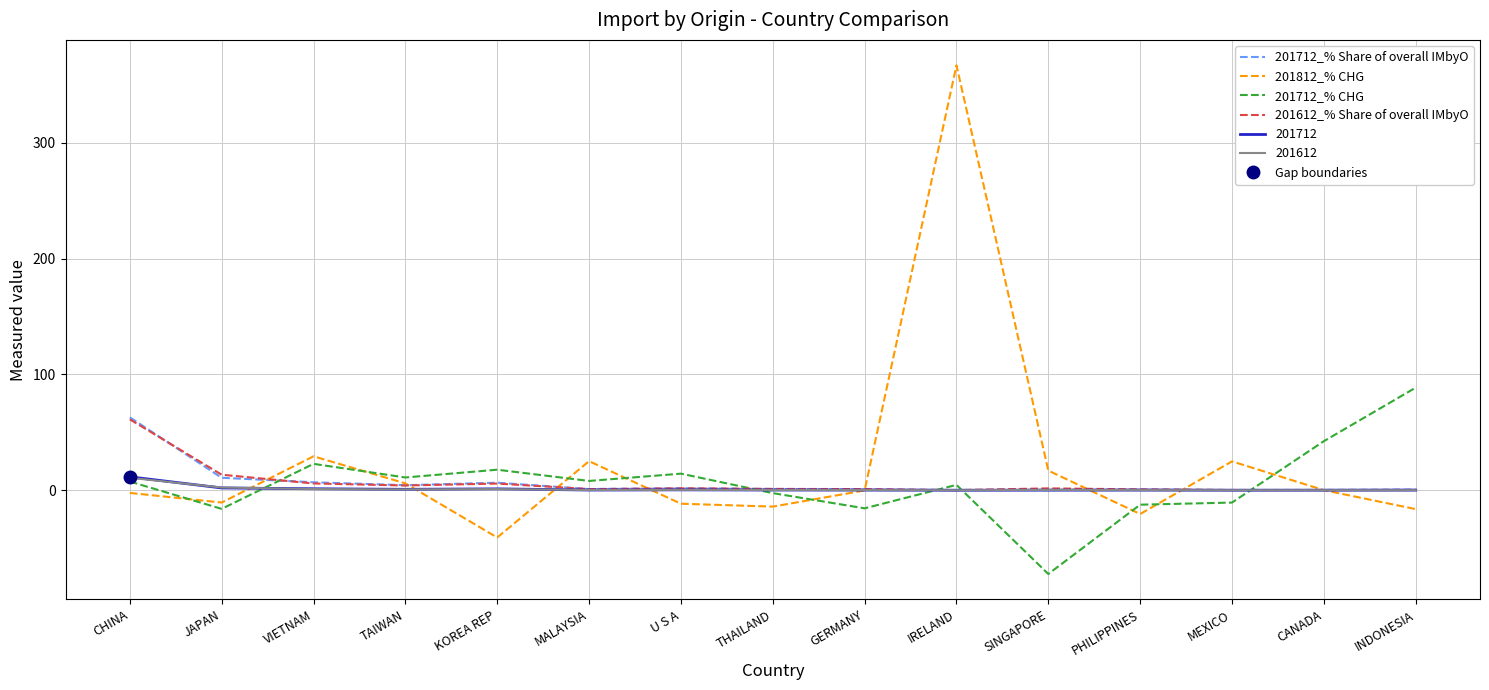

How many values in 201812_% CHG are above zero?

7